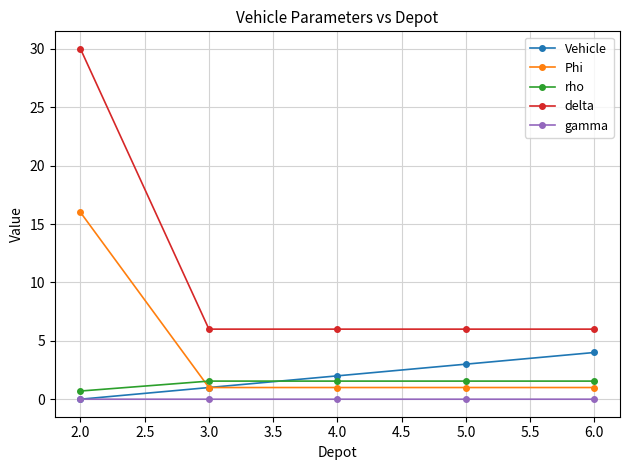

Rank the series by their maximum value, from highest to lowest.

delta, Phi, Vehicle, rho, gamma